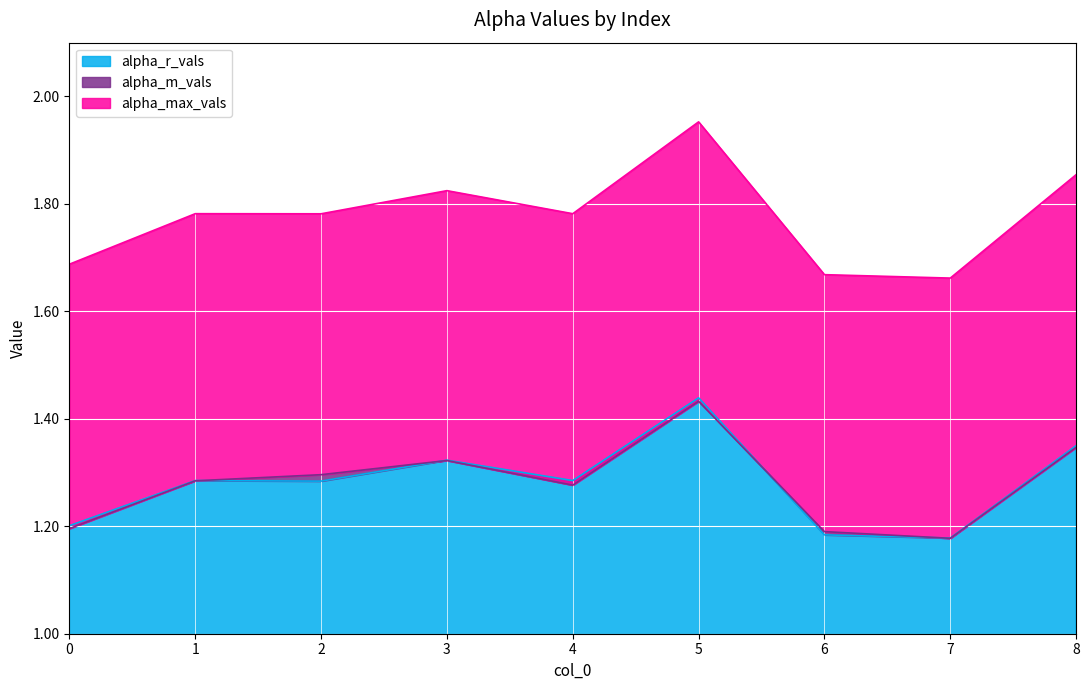

What is the difference between the maximum and minimum values in the alpha_m_vals series?

0.3